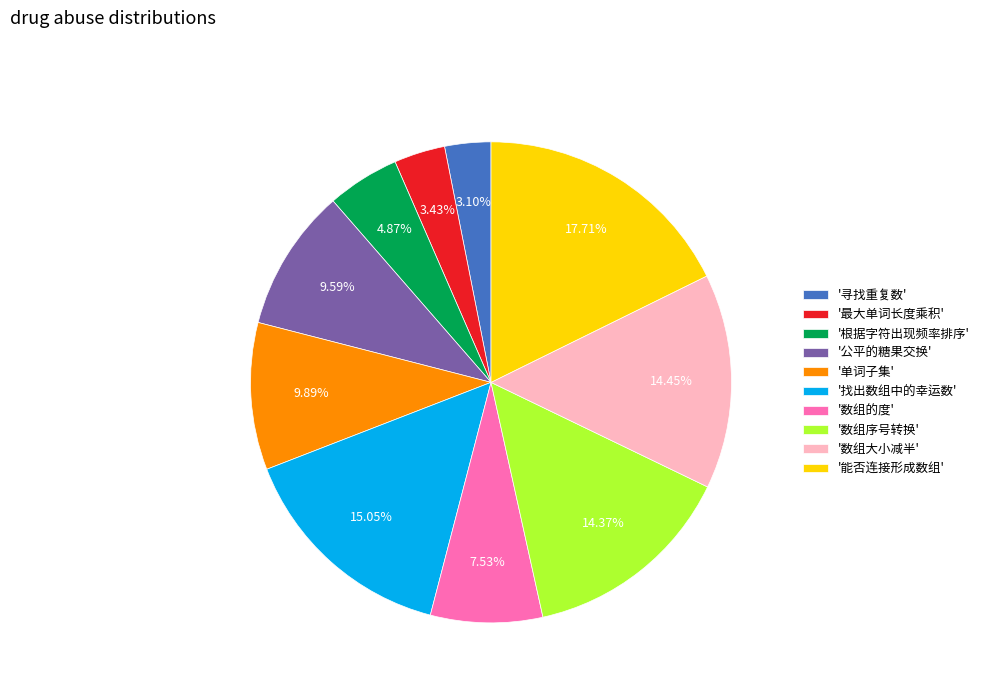

Does '数组序号转换' represent more than half of the total?

No